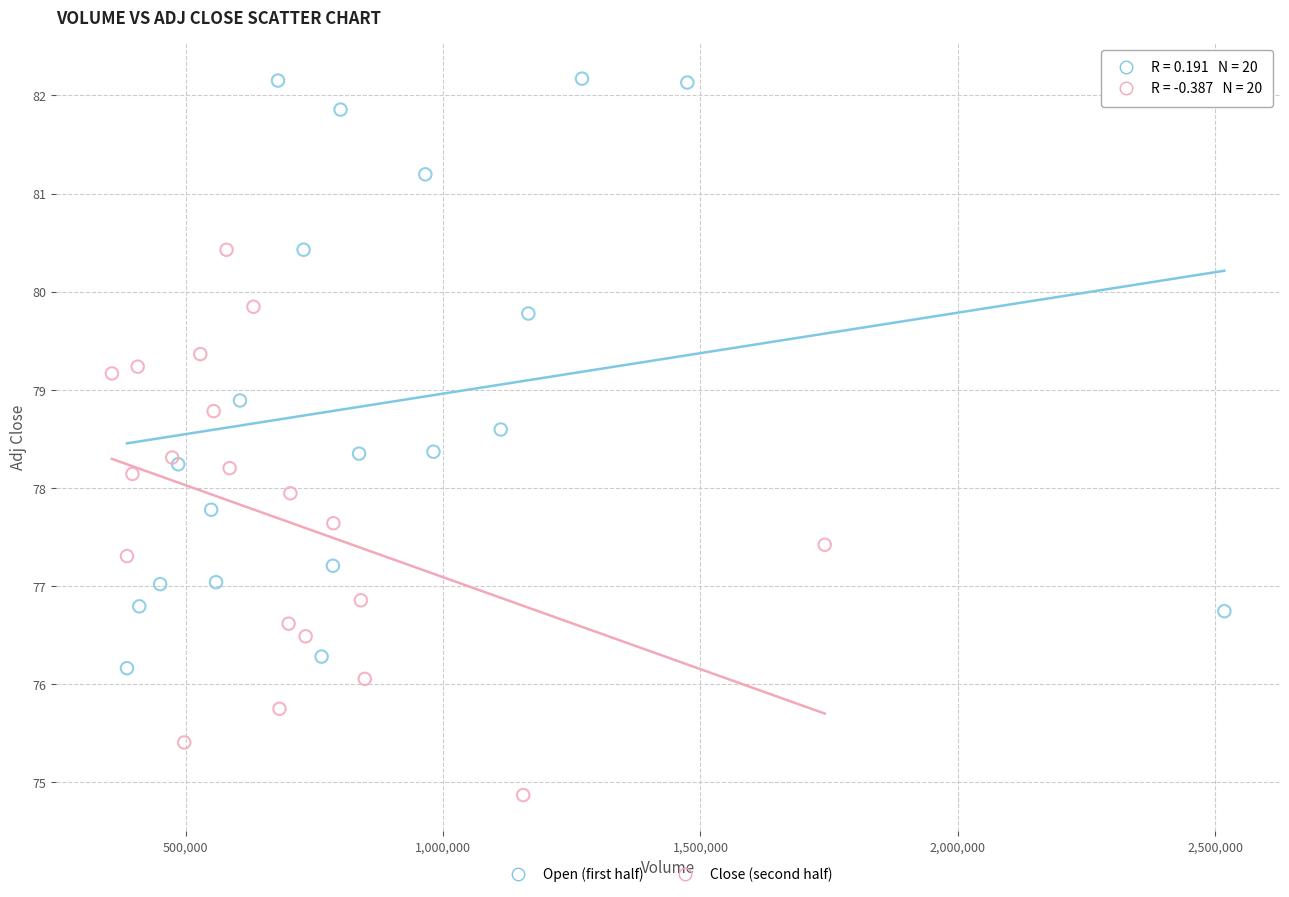

Which series has the widest spread of Y values?

Open (first half)